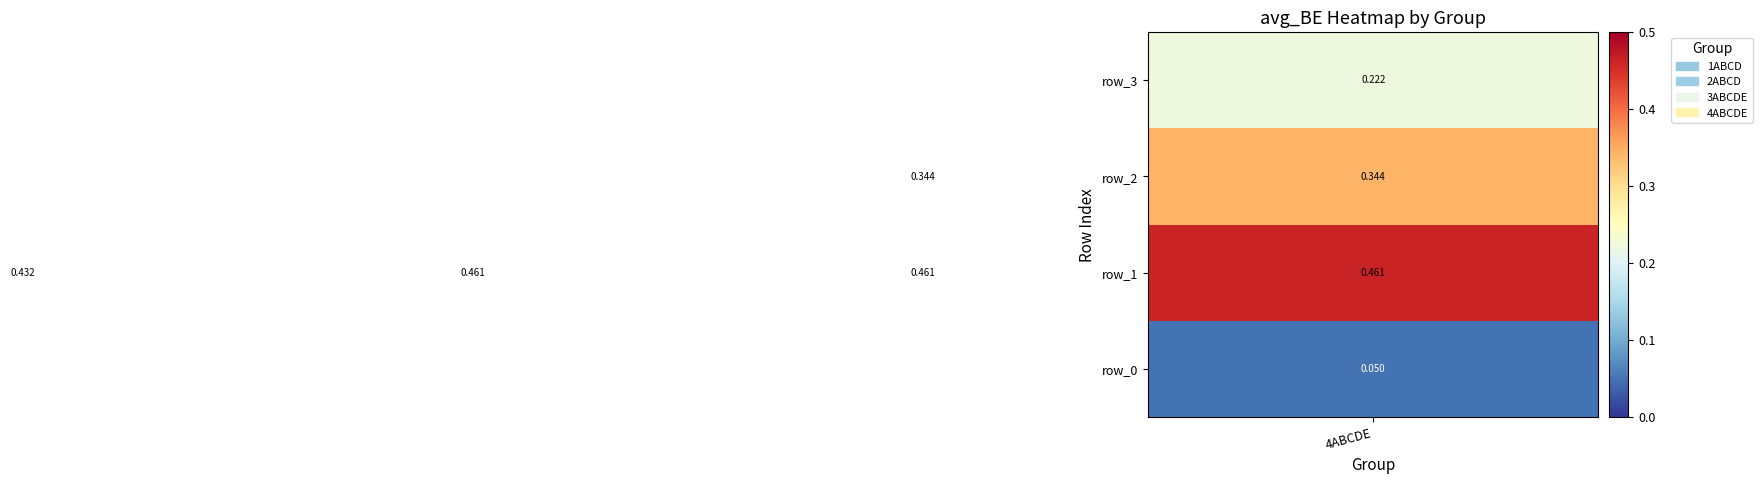

How many data points does each series have?

4